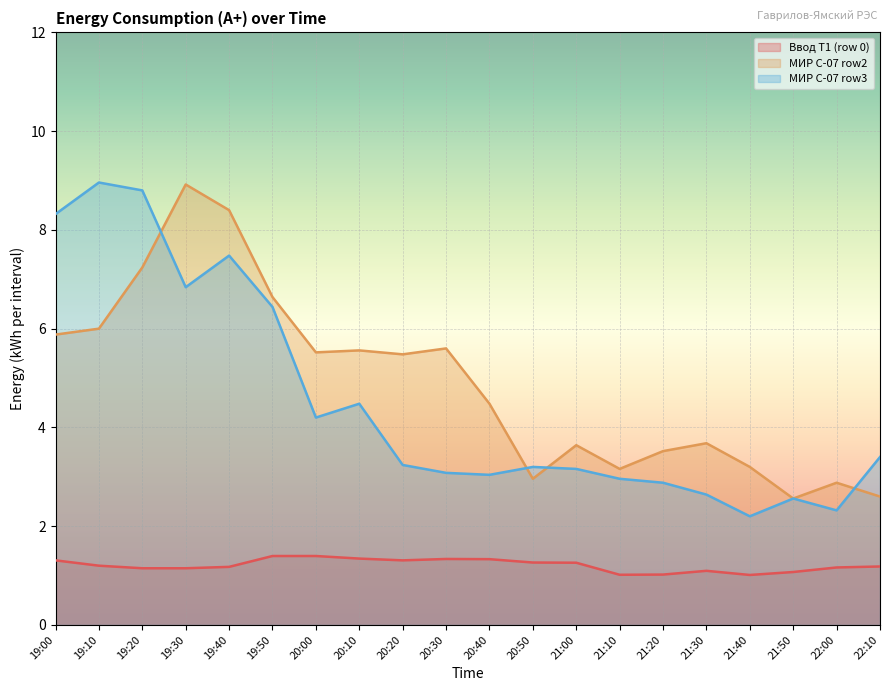

How many lines are shown in the chart?

3